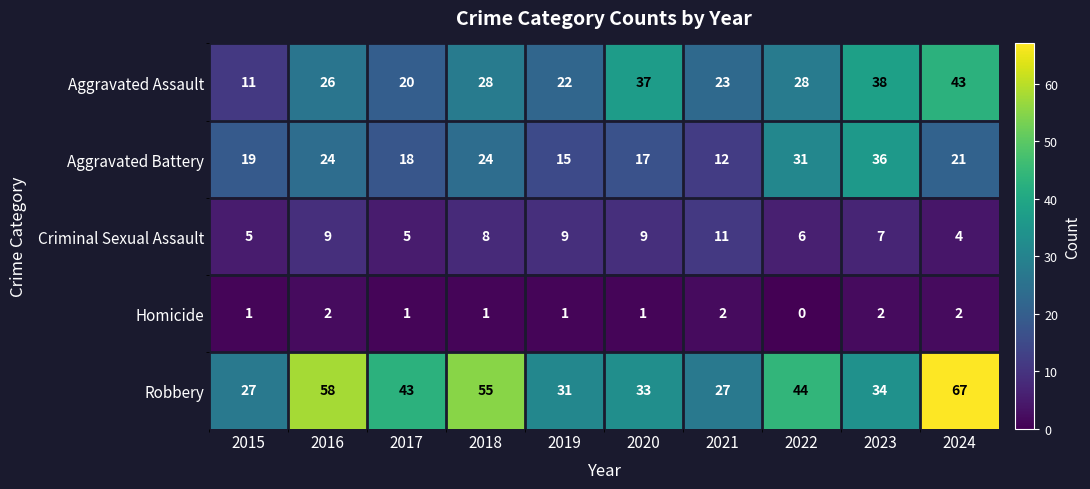

Count the Homicide values in the range 1 to 2.

9